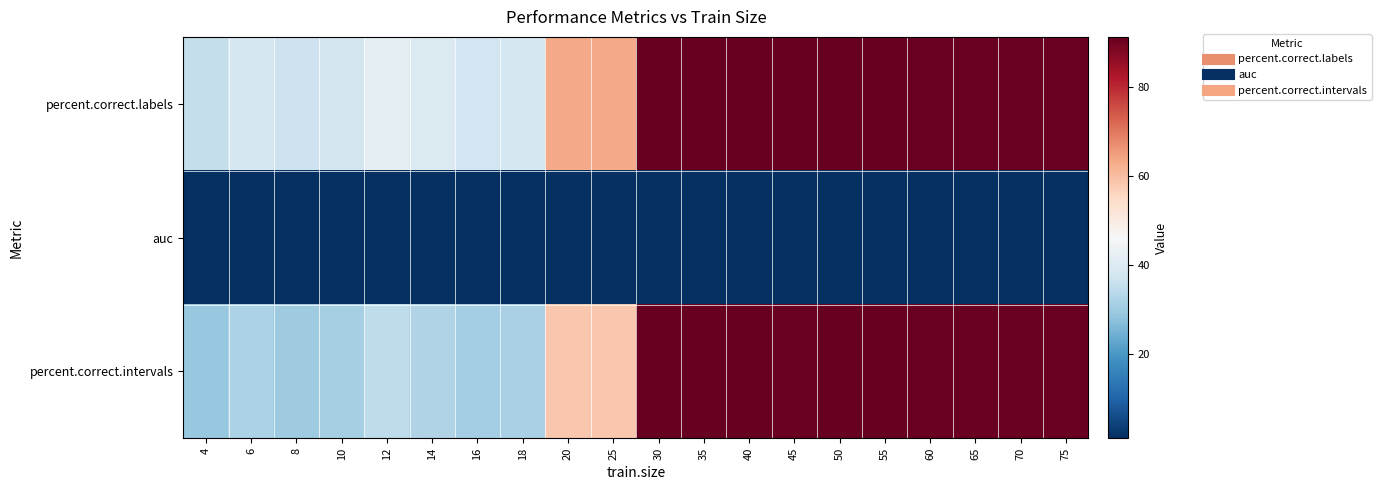

What is the total value across all series at 65?

182.5